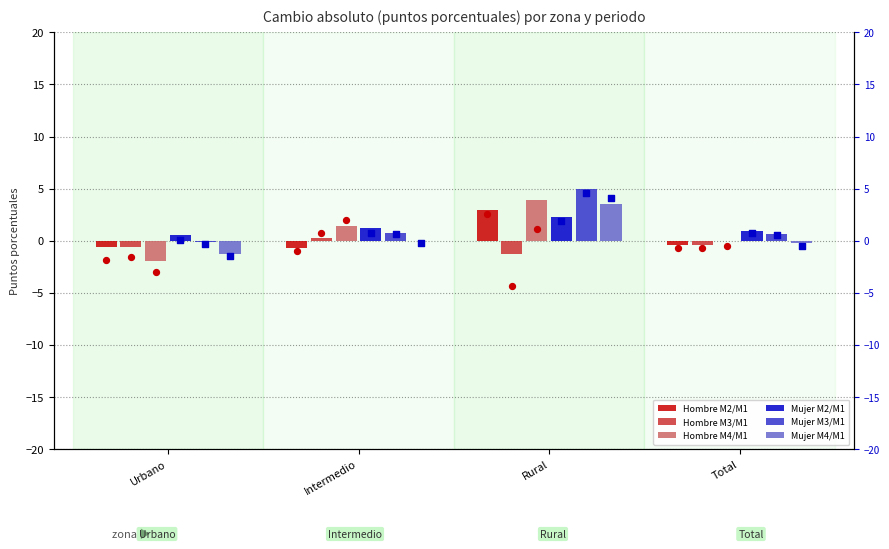

Which series contains the lowest Y value?

Hombre M4/M1